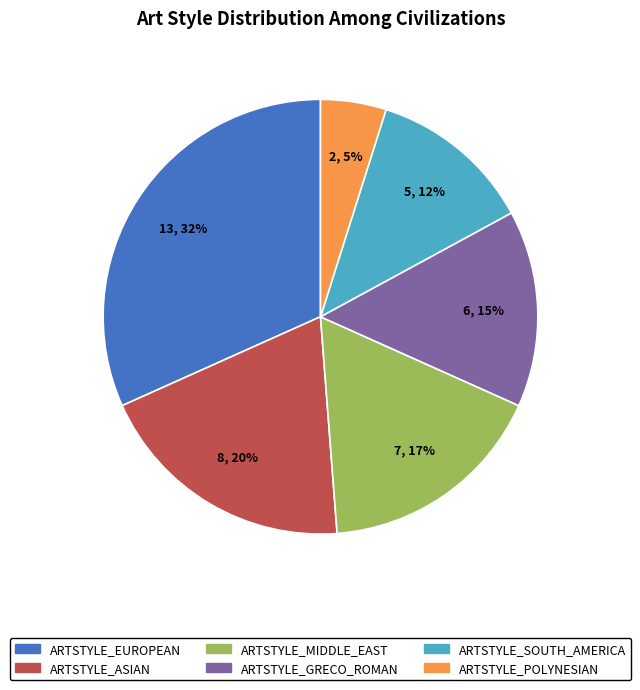

The ARTSTYLE_POLYNESIAN slice represents 17% of the pie. True or false?

False